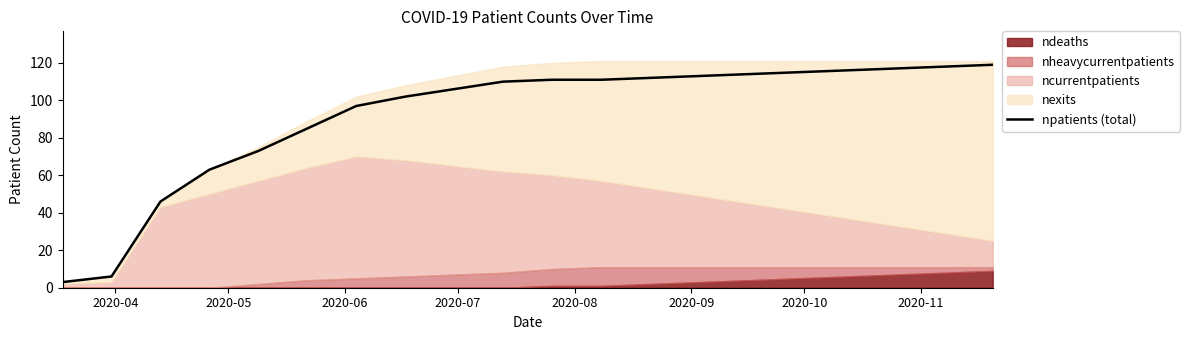

True or false: the data has more than 1 interior local peaks.

False